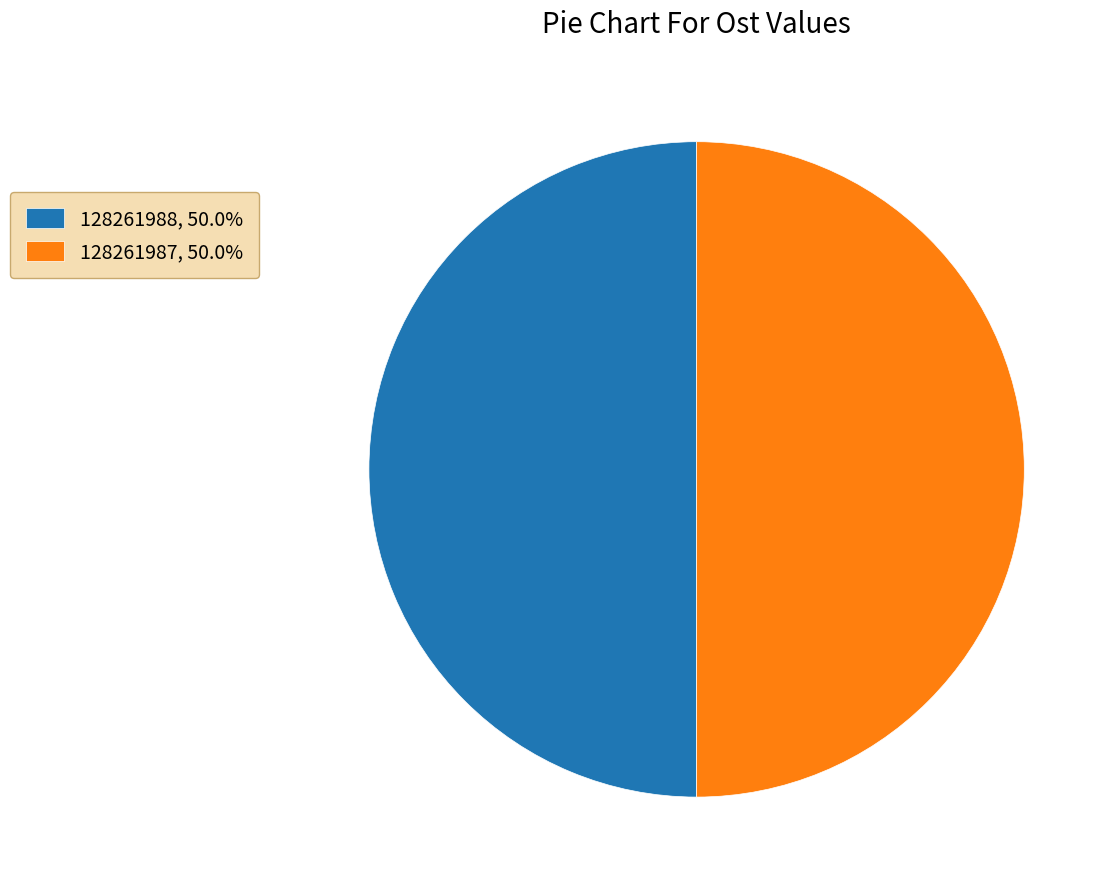

What is the ratio of the value at 128261988, 50.0% to the value at 128261987, 50.0%?

1.0